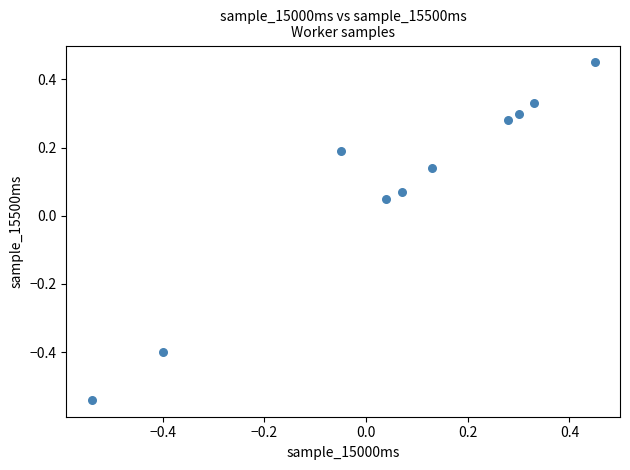

What is the range of X values (max minus min)?

1.0